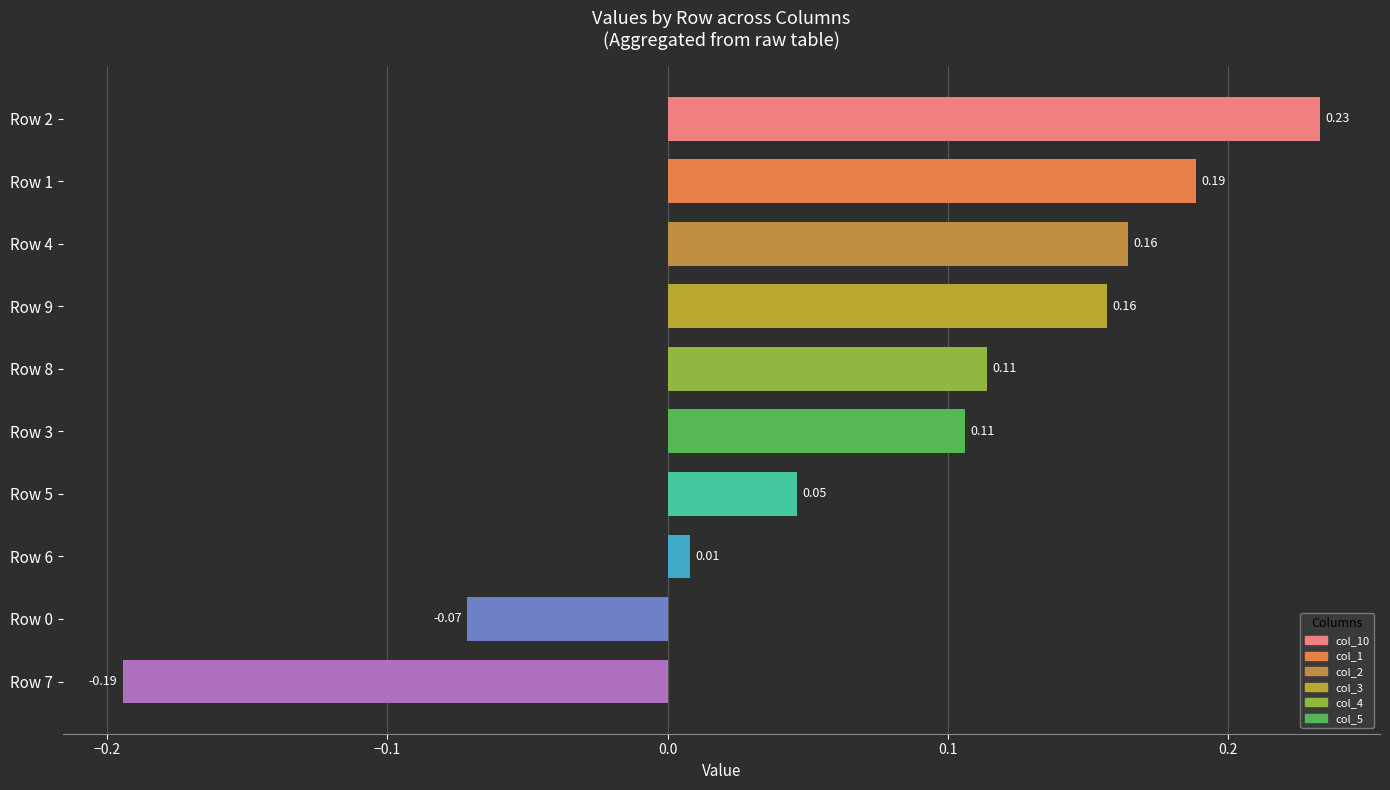

Between Row 0 and Row 3, which is larger?

Row 3